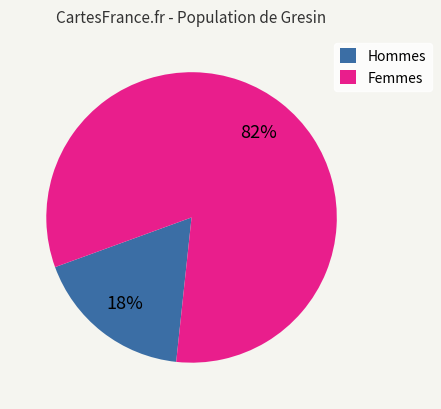

True or false: Hommes accounts for 18% of the total.

True